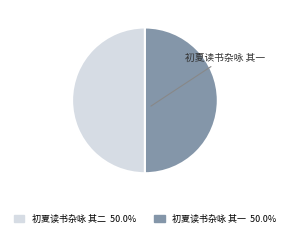

Combined, do 初夏读书杂咏 其二 and 初夏读书杂咏 其一 account for over 50%?

Yes